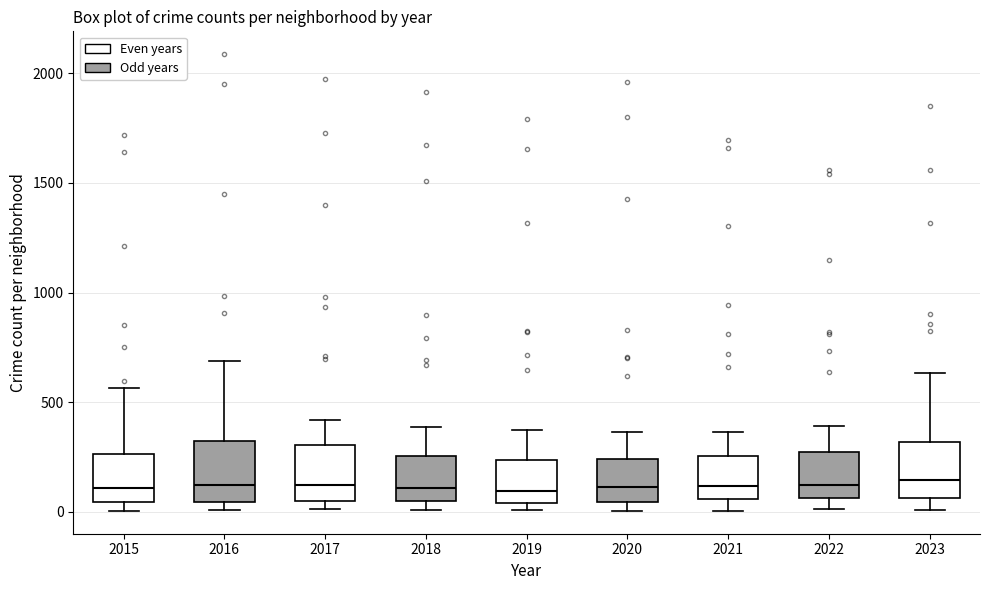

Reading left to right, read every box against the y-axis: the position of its median line, the range the box covers, and the ends of its whiskers. The values are not printed on the chart, so give them approximately, as read against the axis.

2015: median 100, box 50 to 250, whiskers 0 to 550
2016: median 150, box 50 to 300, whiskers 0 to 700
2017: median 100, box 50 to 300, whiskers 0 to 400
2018: median 100, box 50 to 250, whiskers 0 to 400
2019: median 100, box 50 to 250, whiskers 0 to 400
2020: median 100, box 50 to 250, whiskers 0 to 350
2021: median 100, box 50 to 250, whiskers 0 to 350
2022: median 100, box 50 to 250, whiskers 0 to 400
2023: median 150, box 50 to 300, whiskers 0 to 650